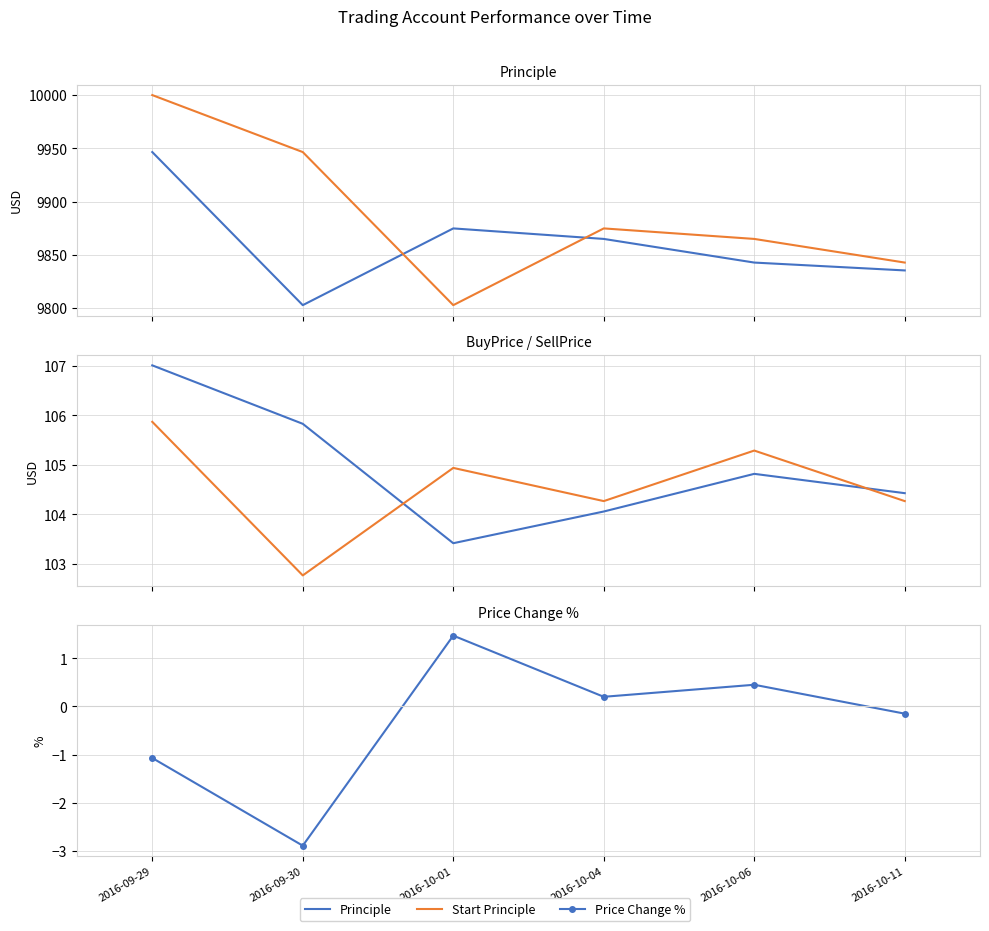

In Principle, how many points are higher than both neighbors (excluding endpoints)?

1